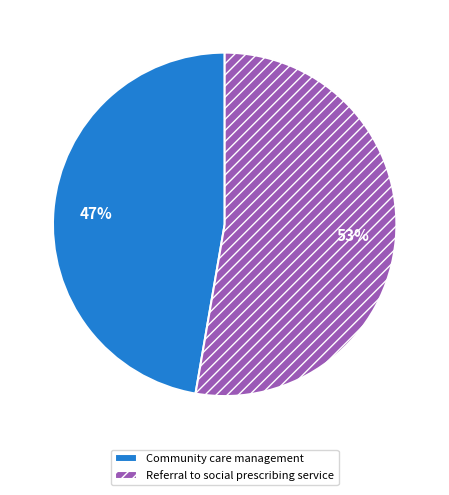

Is the sum of Community care management and Referral to social prescribing service greater than half?

Yes